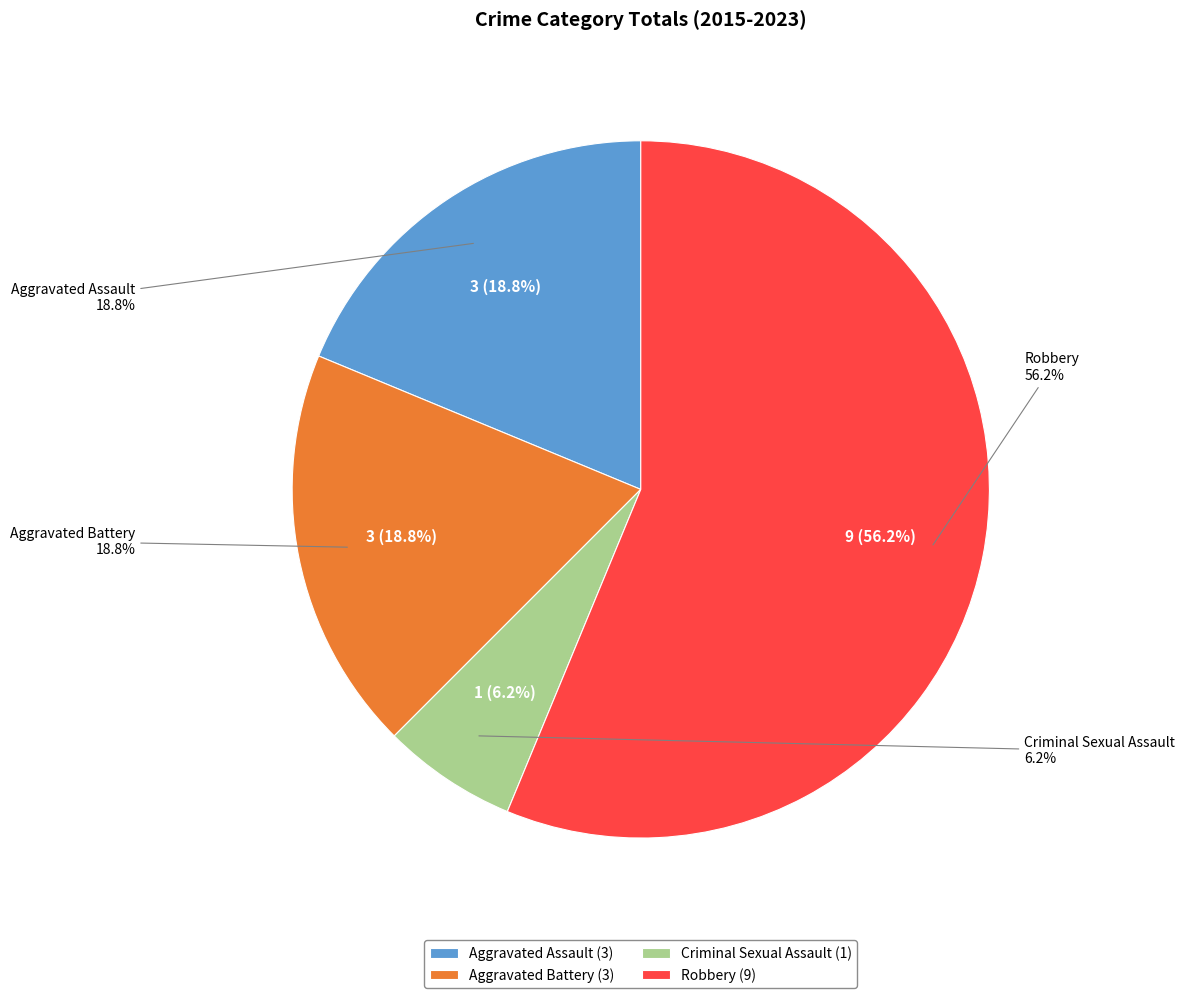

Which has a higher value, Aggravated Battery or Robbery?

Robbery